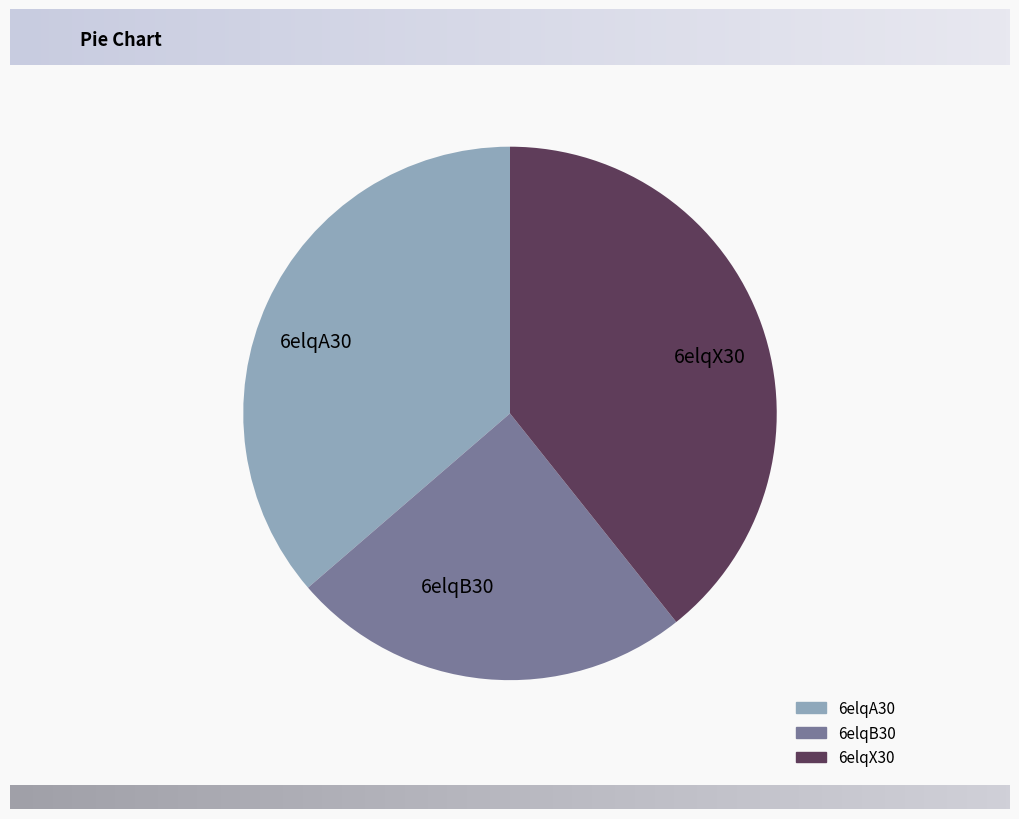

Do 6elqA30 and 6elqX30 together represent more than half of the pie?

Yes